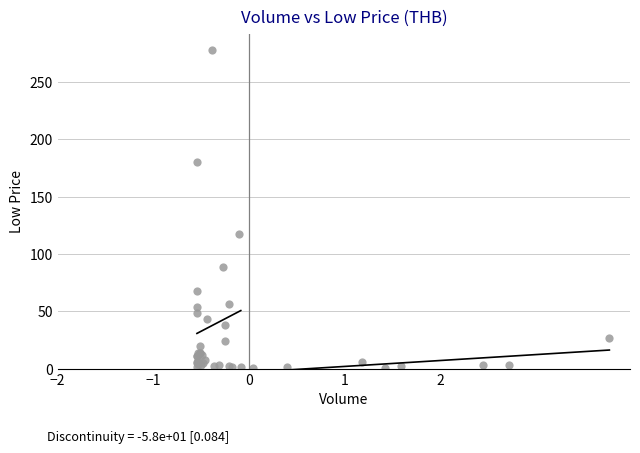

What Y value in the scatter plot is closest to 139?

117.0